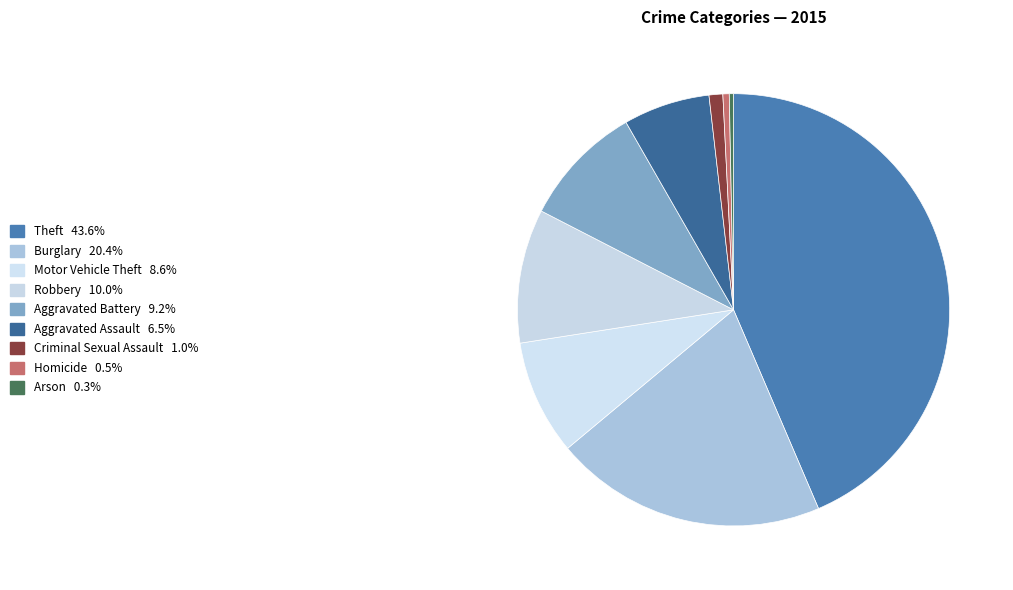

Does Homicide represent more than half of the total?

No